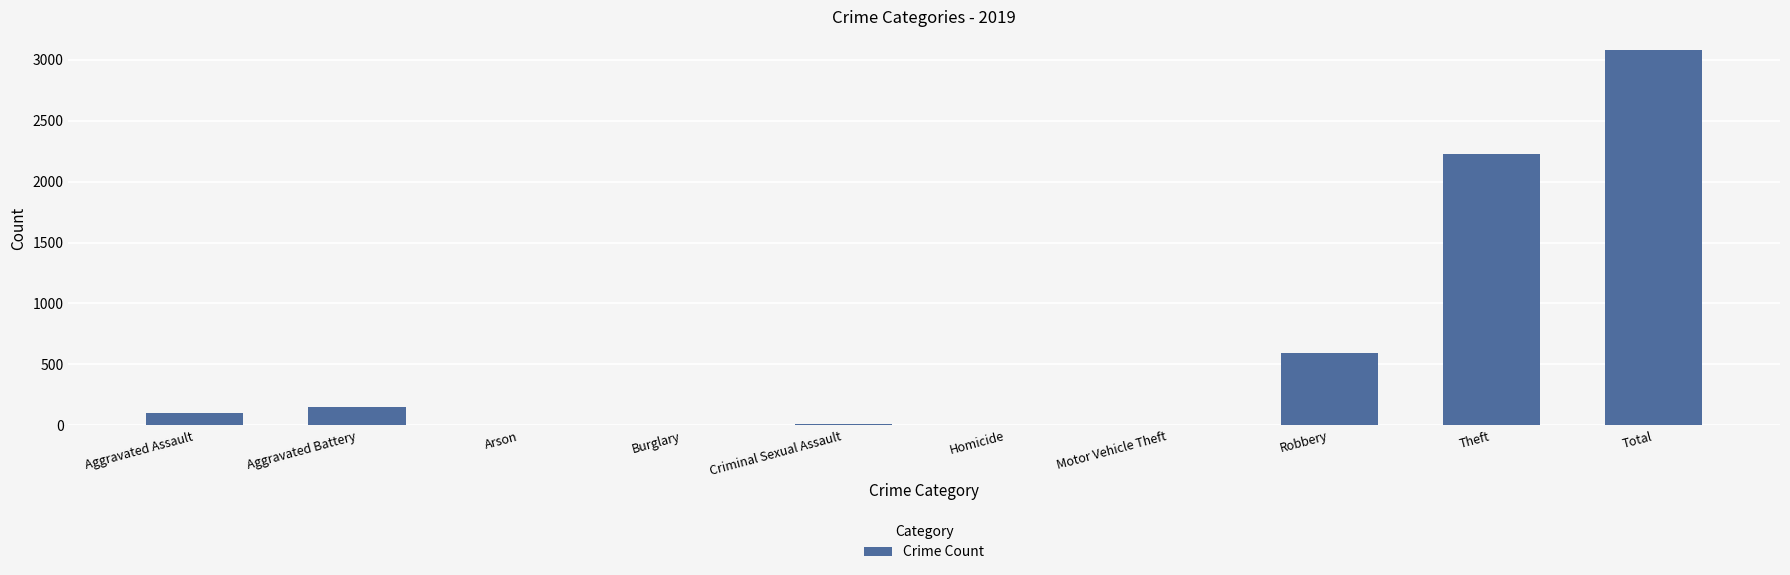

Read the value at Total.

3080